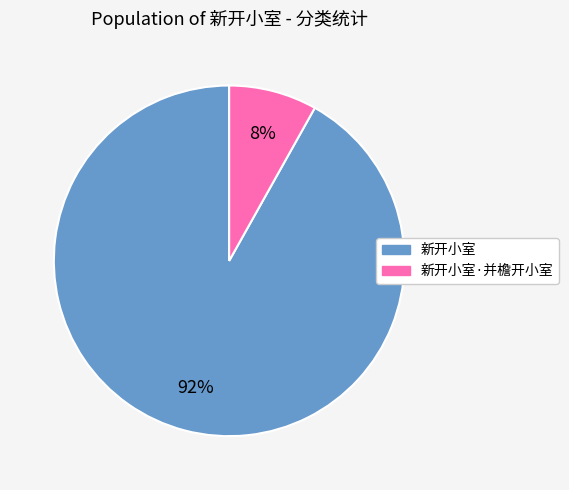

How many segments does this pie chart have?

2